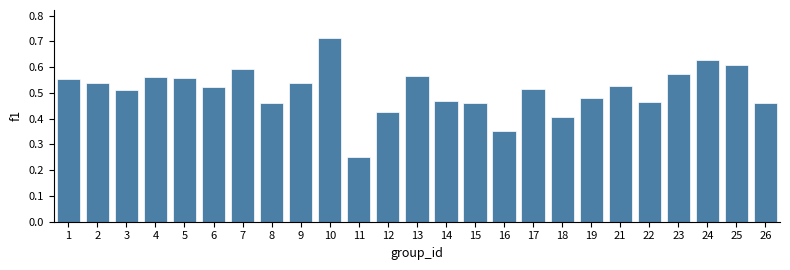

At which category does the chart reach its peak across all series?

10